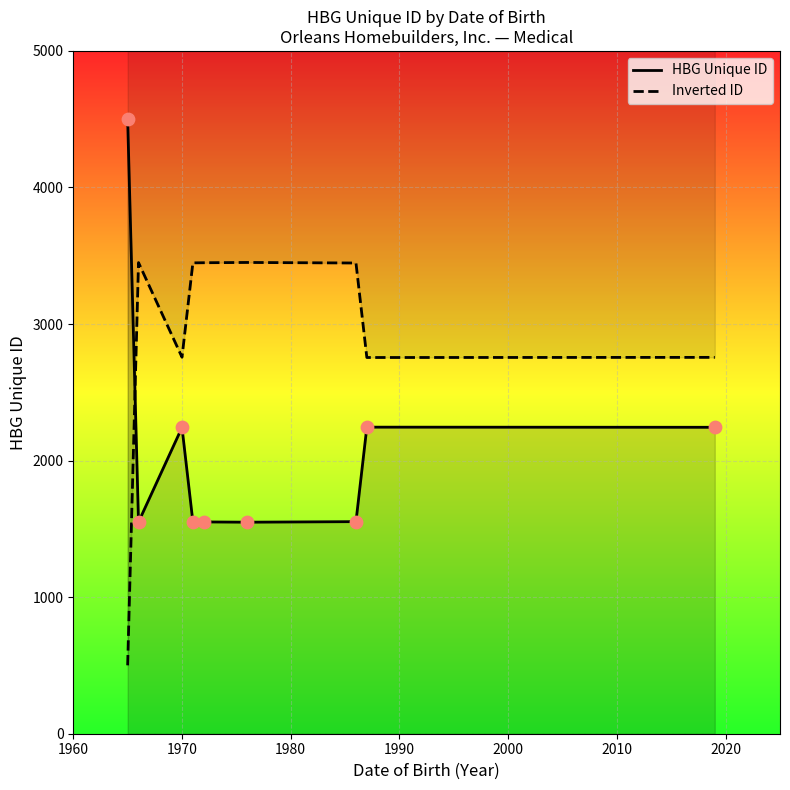

Is the value of HBG Unique ID at 1980 greater than the value of Inverted ID at 2000?

No